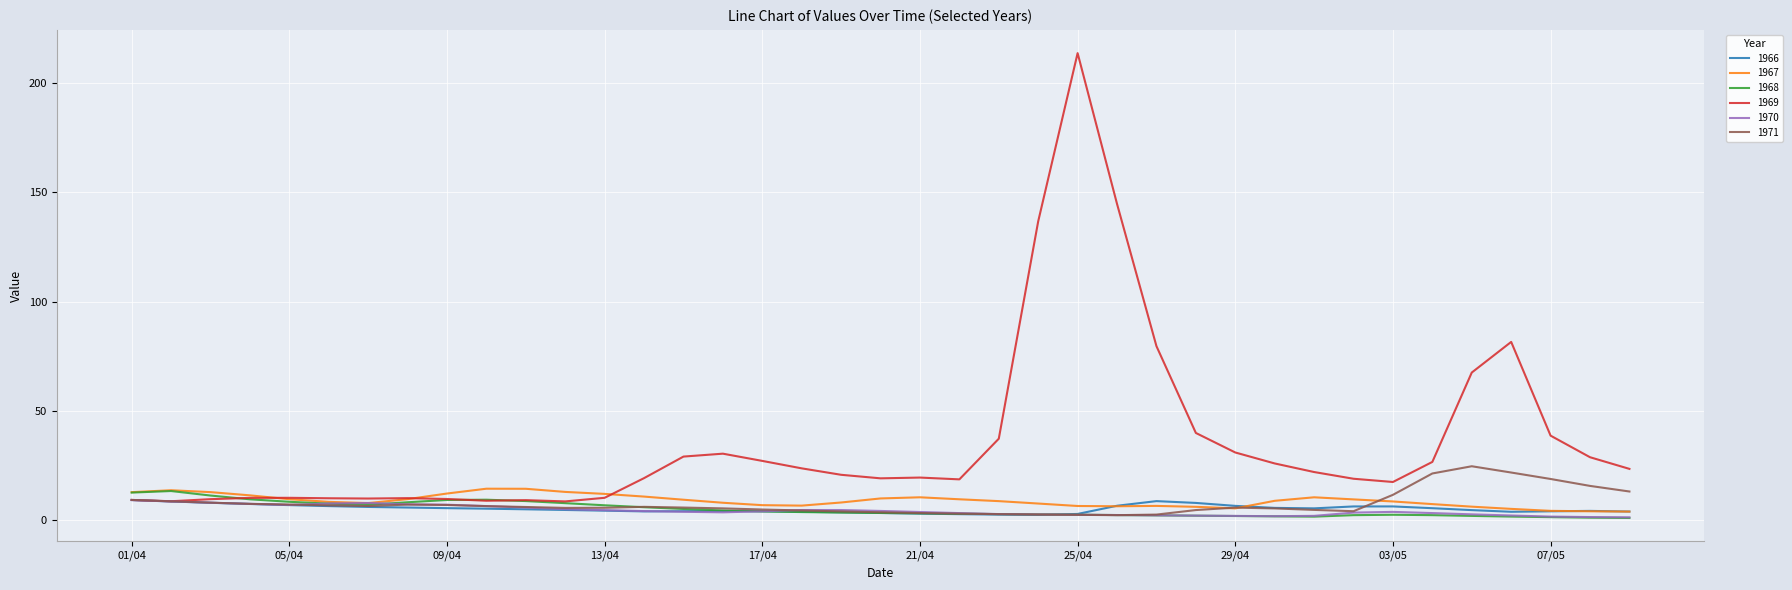

What is the highest value of the 1970 series?

9.2